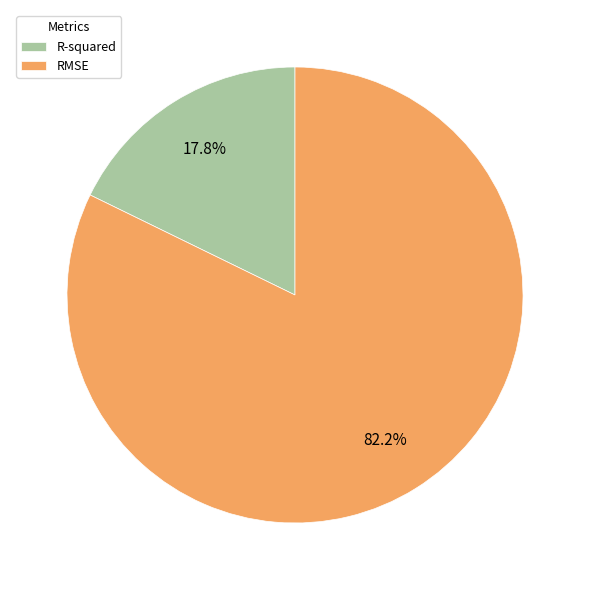

Do R-squared and RMSE together represent more than half of the pie?

Yes